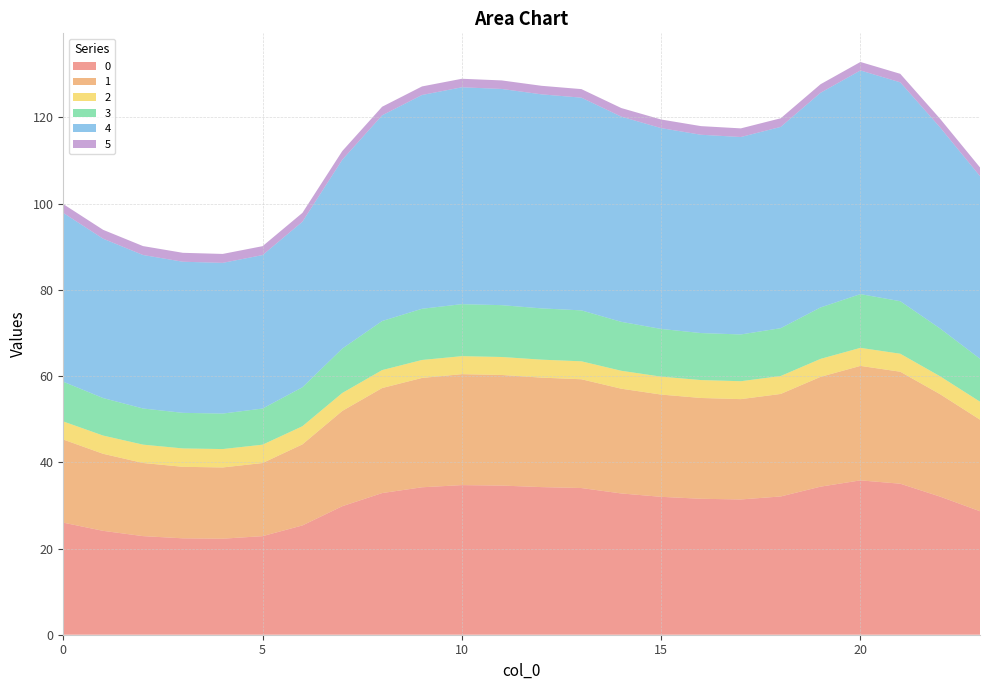

Reading right to left, extract all data points from this chart.

0: 28.7	32.0	35.0	35.8	34.4	32.1	31.4	31.5	32.0	32.8	34.0	34.2	34.6	34.7	34.2	32.9	29.8	25.4	22.9	22.3	22.4	22.9	24.1	26.0
1: 21.2	23.8	26.0	26.6	25.5	23.8	23.3	23.4	23.7	24.3	25.2	25.4	25.7	25.7	25.4	24.4	22.1	18.8	17.0	16.5	16.6	17.0	17.9	19.3
2: 4.2	4.2	4.2	4.2	4.2	4.2	4.2	4.2	4.2	4.2	4.2	4.2	4.2	4.2	4.2	4.2	4.2	4.2	4.3	4.3	4.3	4.3	4.2	4.2
3: 10.0	11.1	12.2	12.5	11.9	11.1	10.8	10.9	11.1	11.4	11.8	11.9	12.0	12.1	11.9	11.4	10.3	9.0	8.4	8.2	8.3	8.4	8.7	9.2
4: 42.4	46.7	50.8	51.9	49.8	46.7	45.8	46.0	46.6	47.6	49.4	49.7	50.2	50.3	49.6	47.7	43.8	38.4	35.6	35.0	35.1	35.6	37.0	39.2
5: 2.0	2.0	2.0	2.0	2.0	2.0	2.0	2.0	2.0	2.0	2.0	2.0	2.0	2.0	2.0	2.0	2.0	2.0	2.1	2.1	2.1	2.1	2.1	2.0